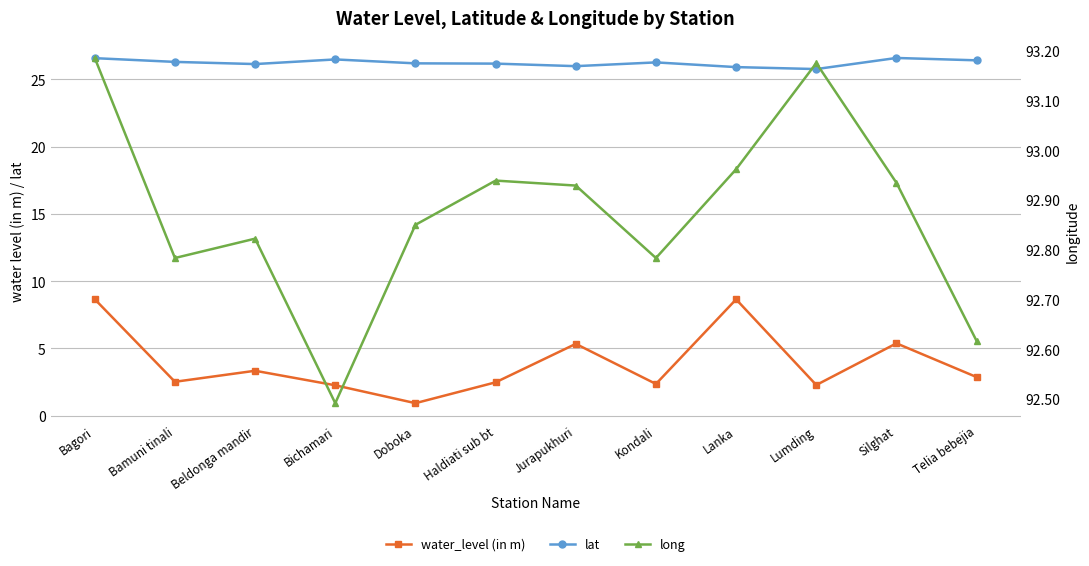

What is the label of the 10th point from the right?

Beldonga mandir